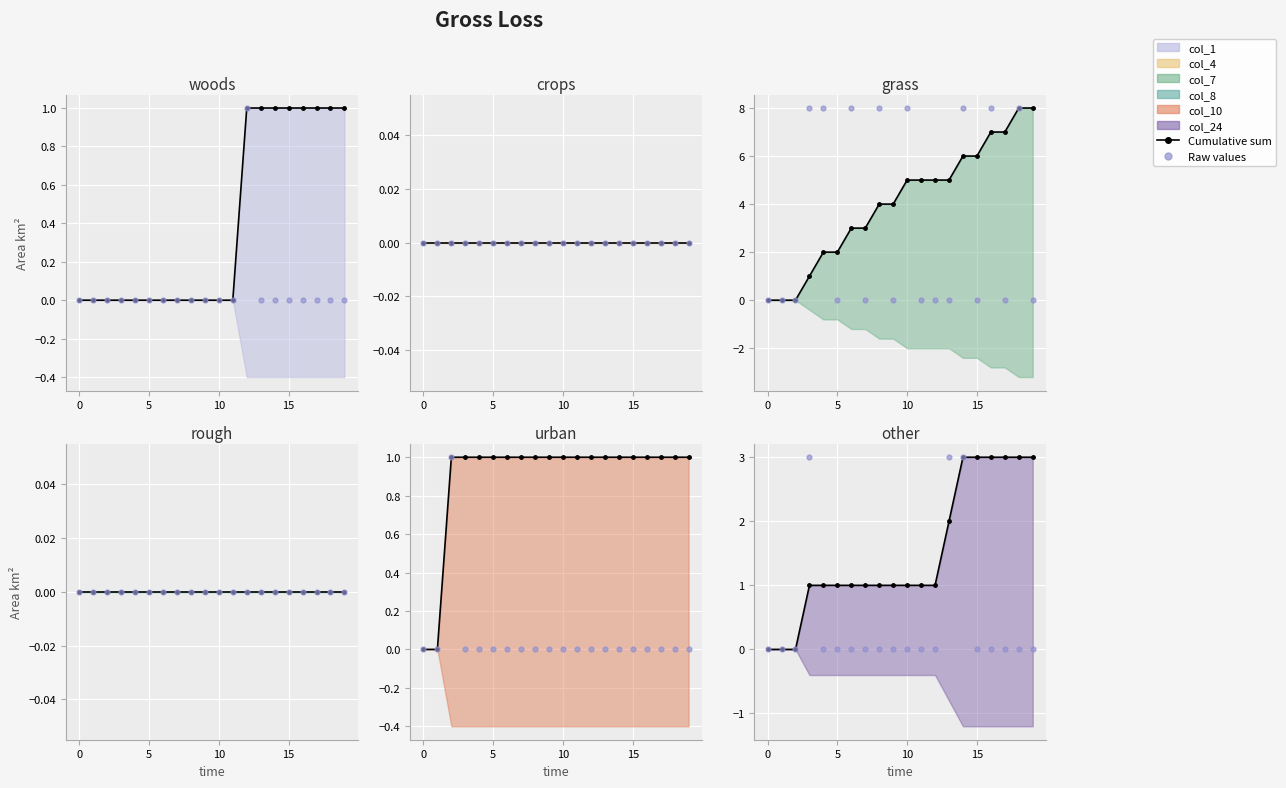

Which series reaches the maximum Y coordinate?

col_7